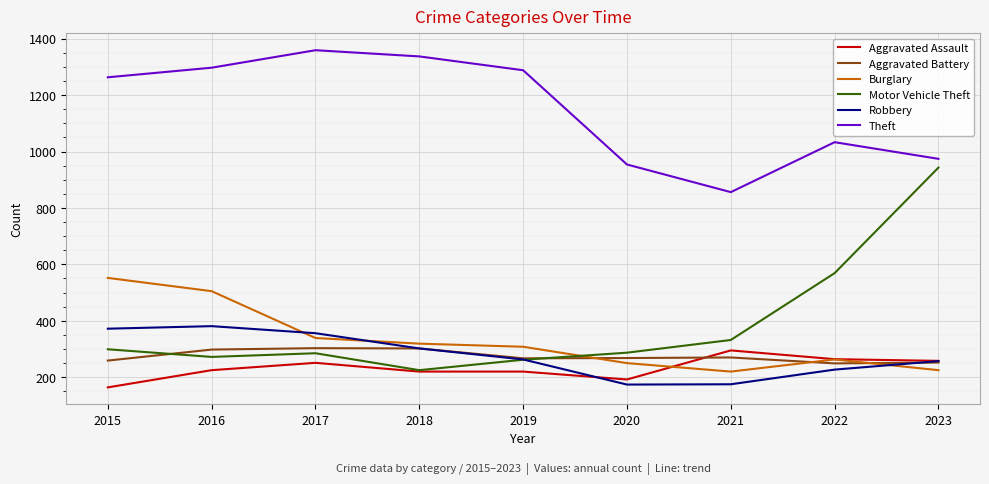

What is the approximate value of Aggravated Assault at 2019?

220